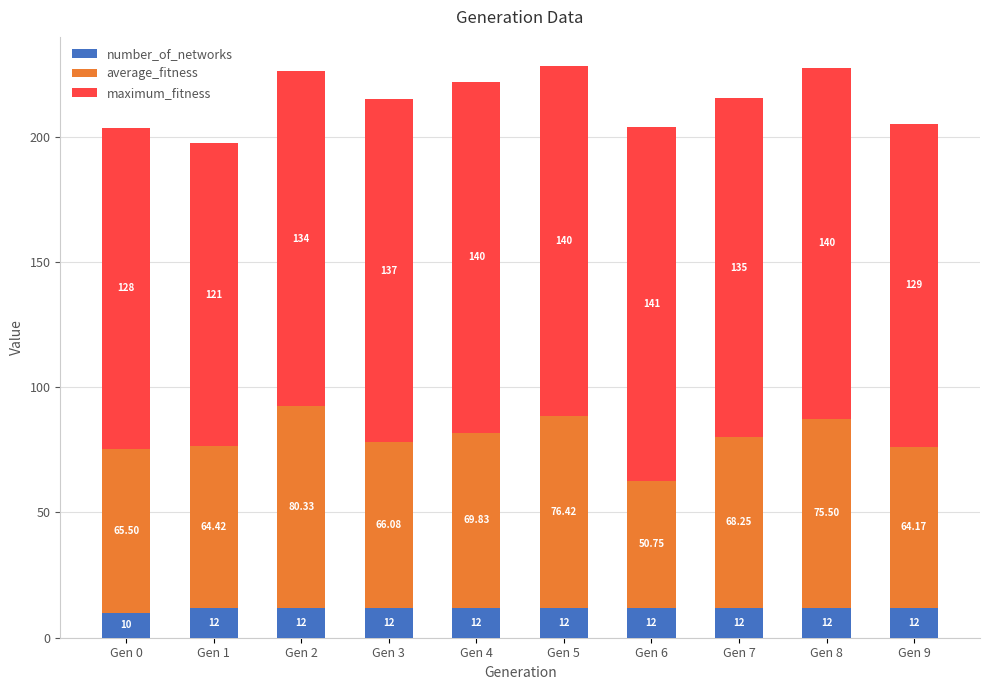

What is the average value of the number_of_networks series?

11.8